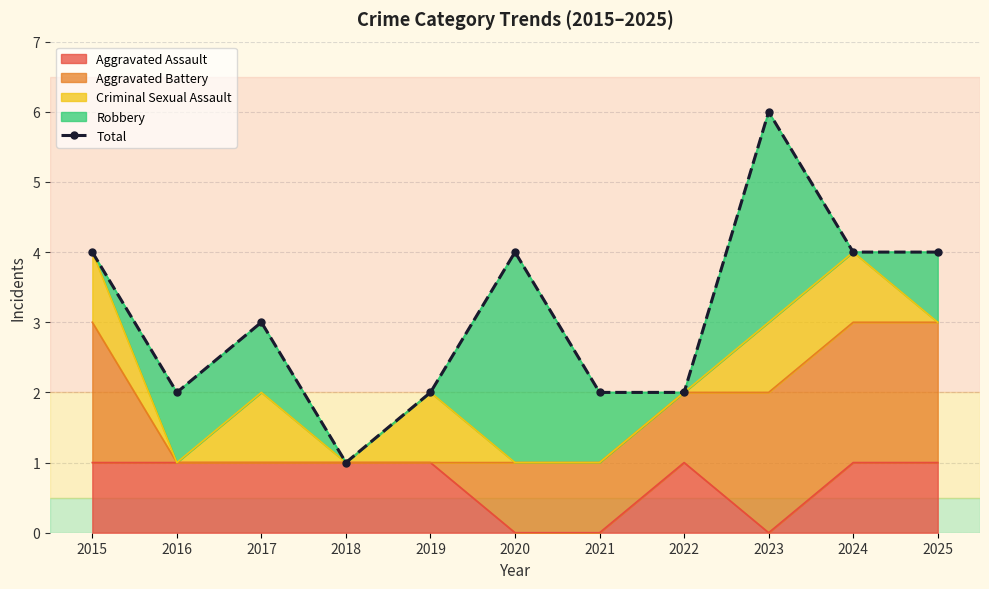

Is it true that Aggravated Assault equals 1 at 2024?

True